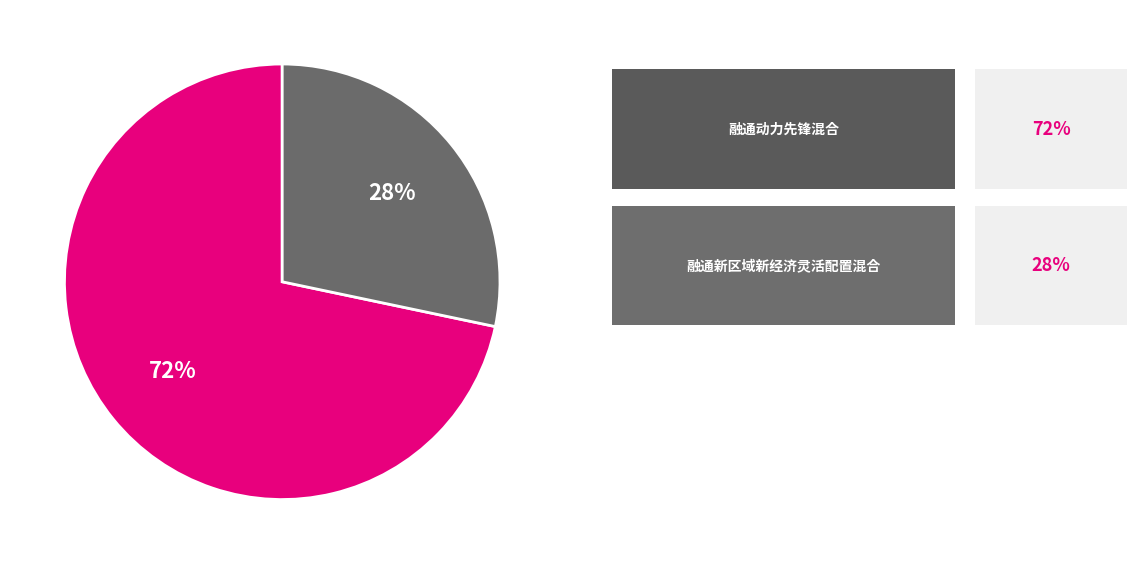

To the nearest percent, what is the average slice percentage?

50%